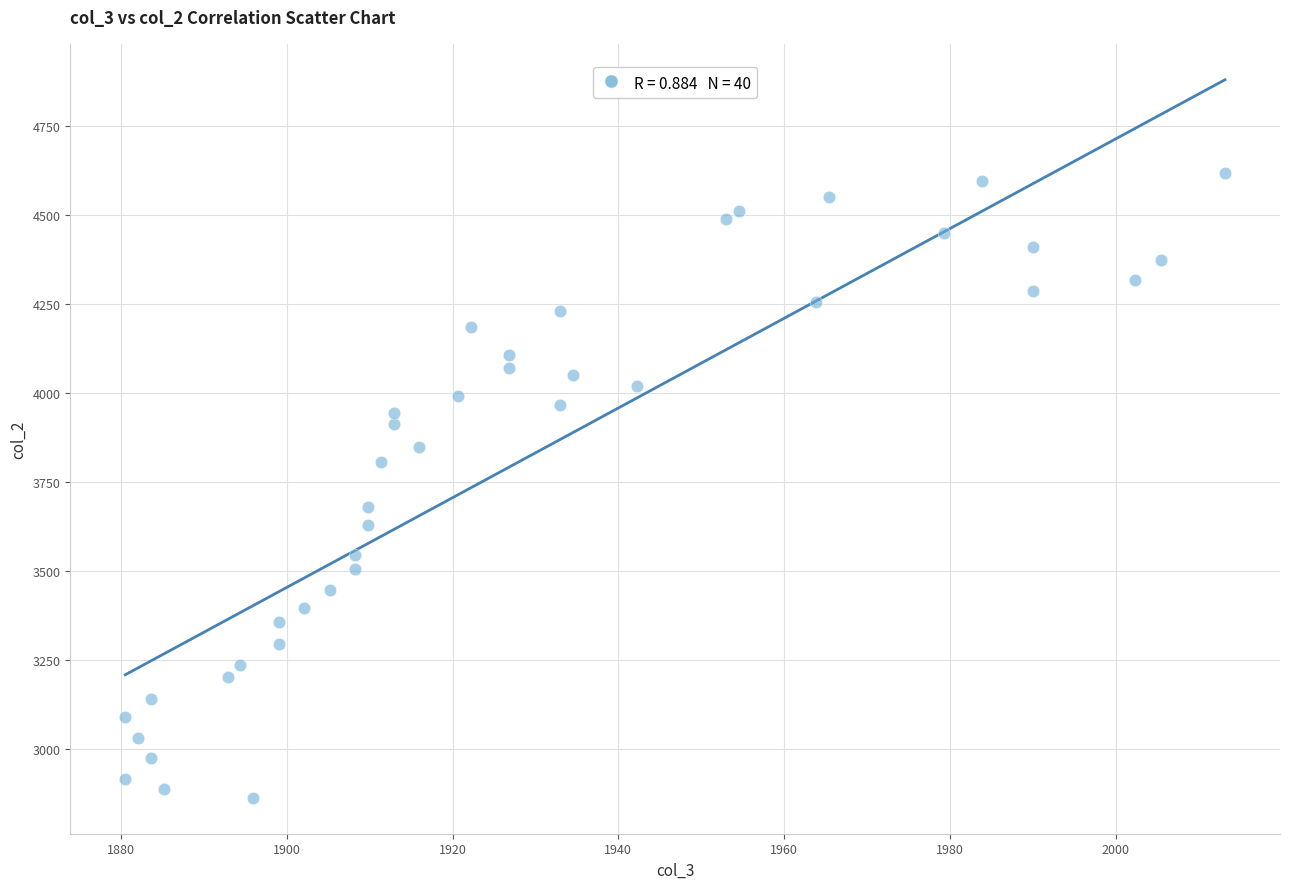

What is the range of Y values (max minus min)?

1755.6